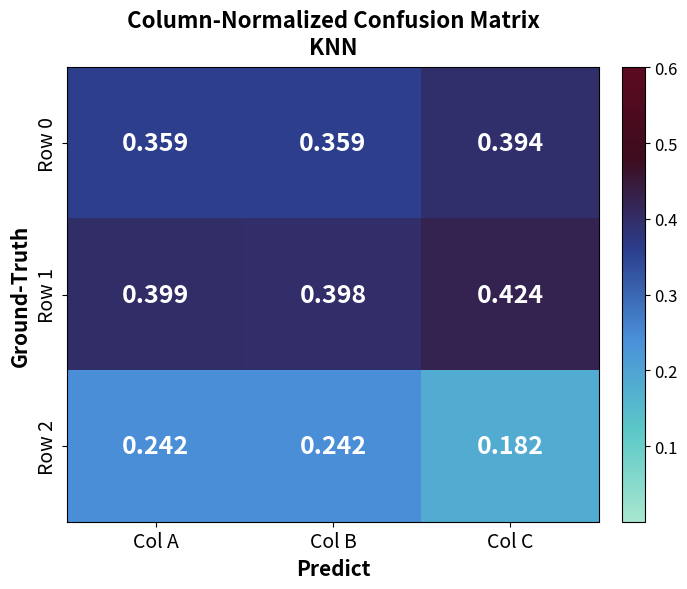

Which series has the largest total across all categories?

Row 1